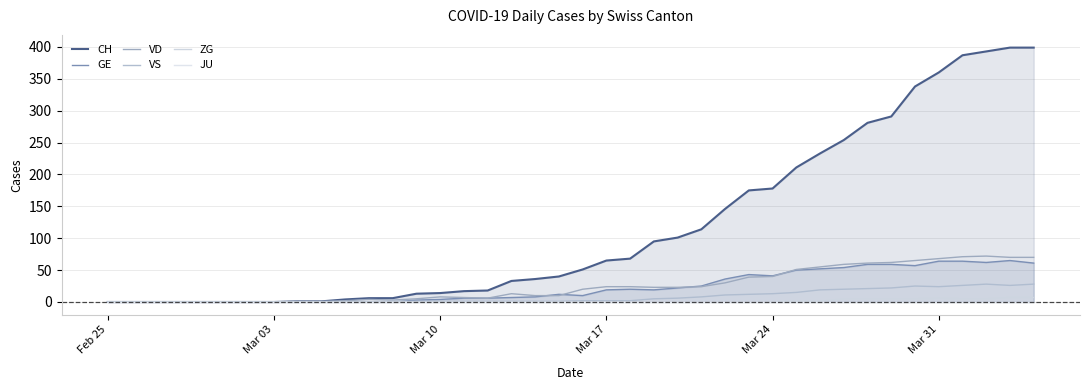

Is it true that ZG equals -3 at 27?

False